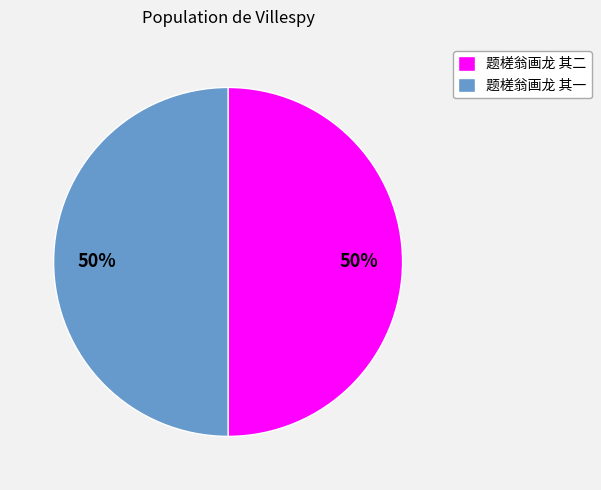

The 题槎翁画龙 其一 slice represents 50% of the pie. True or false?

True